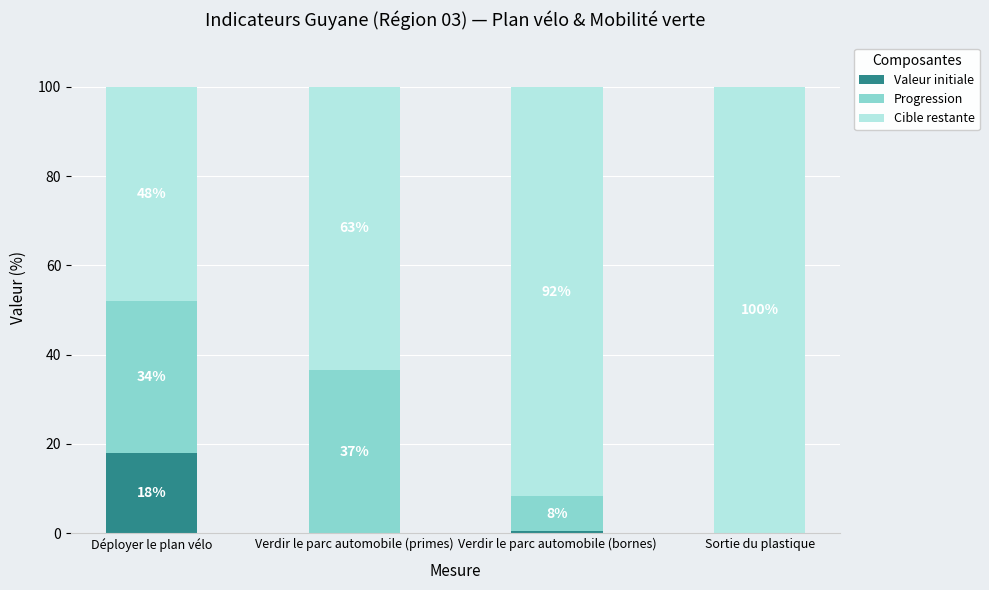

How many values in Valeur initiale are above zero?

2